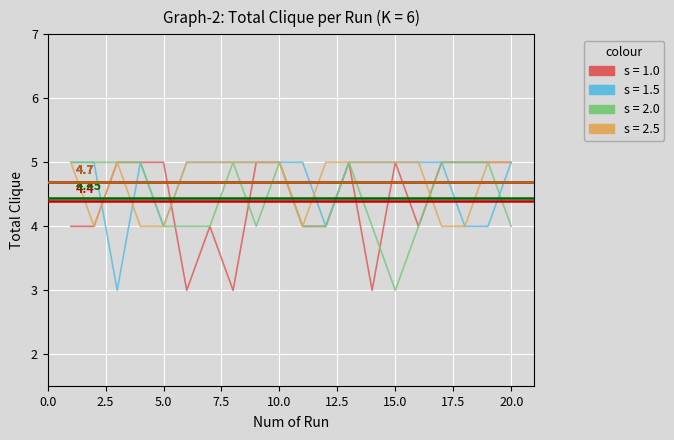

At which label does s = 1.5 reach its peak?

1